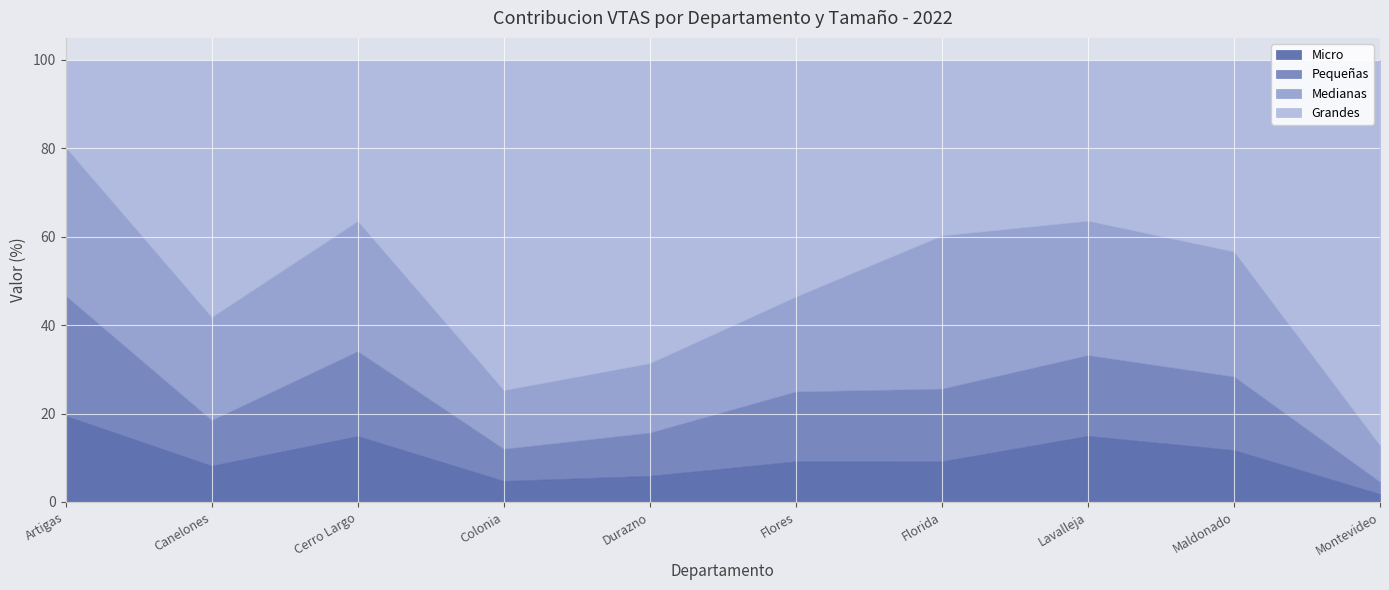

At which label is Medianas closest to 21?

Flores